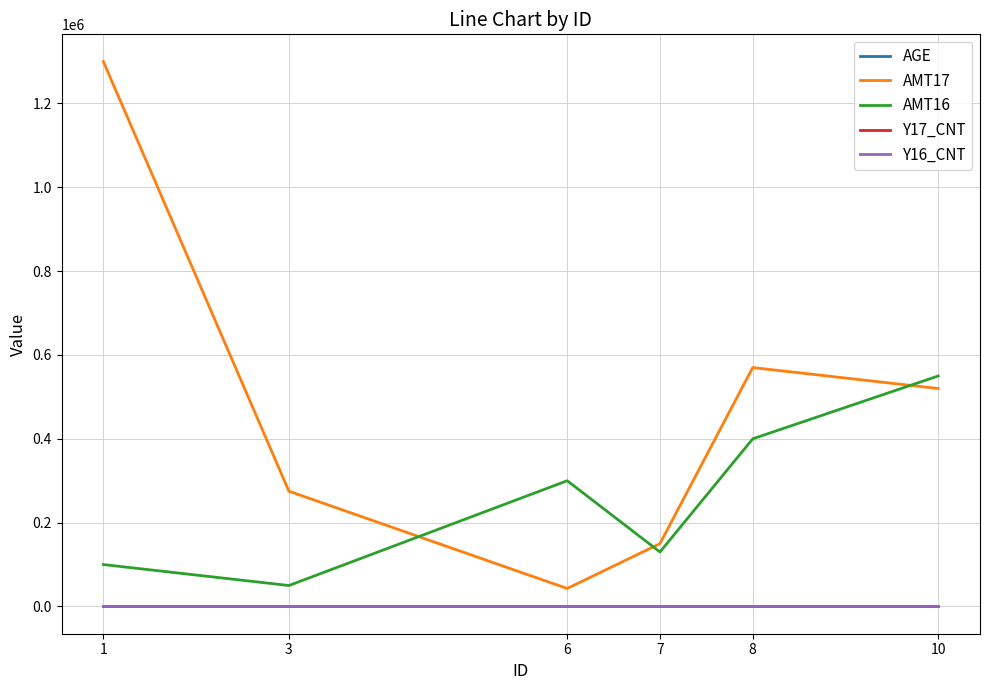

At which category is the sum across all series the highest?

1